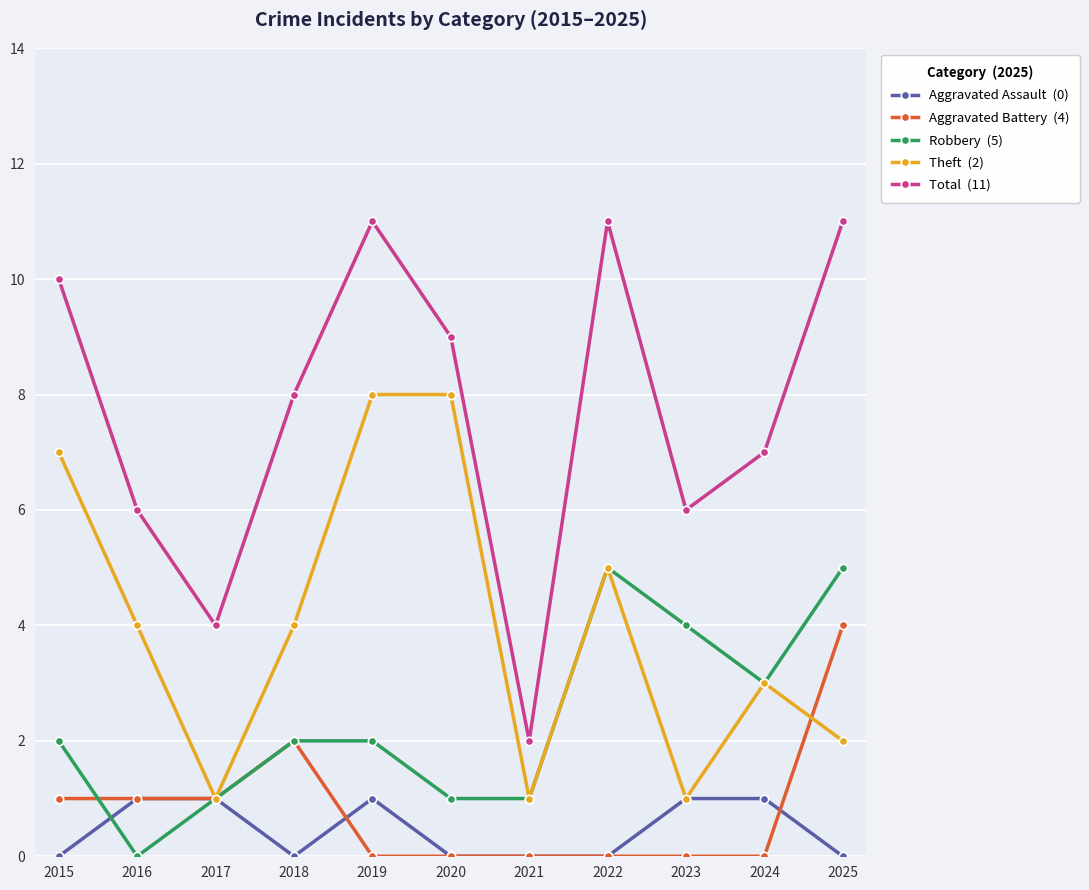

What is the total value across all series at 2015?

20